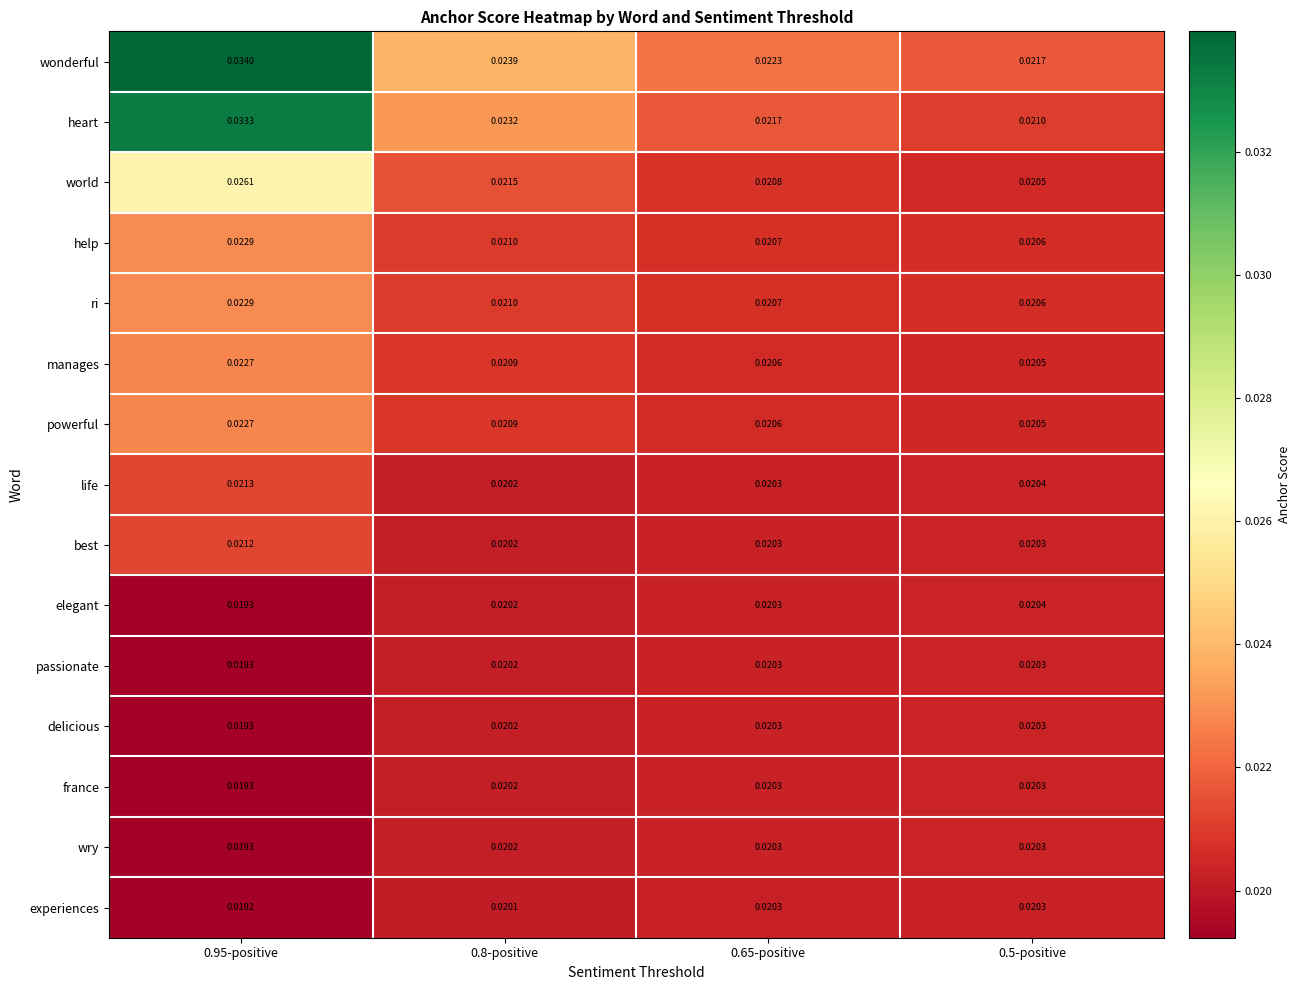

Between 0.65-positive and 0.5-positive, which series saw the biggest shift?

heart